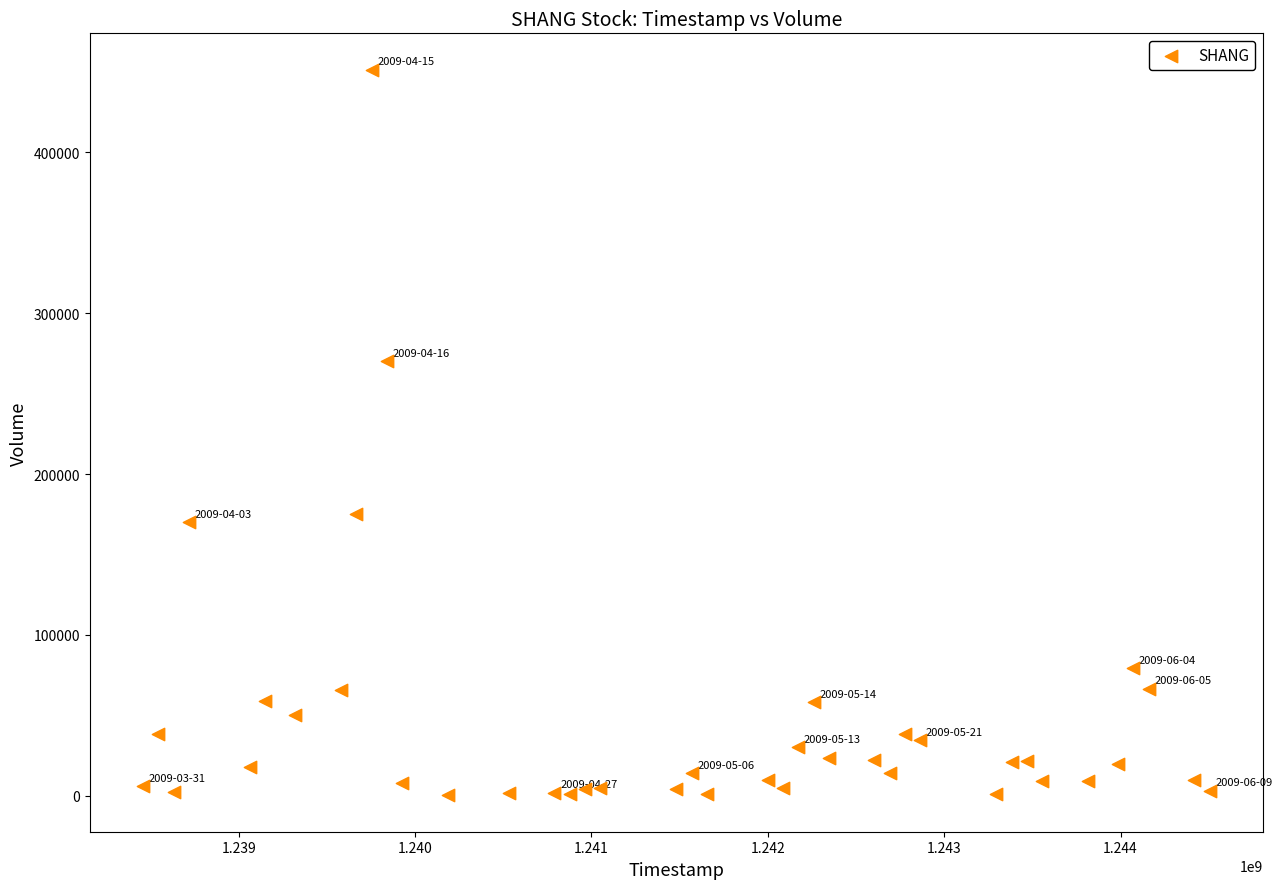

What Y value in the scatter plot is closest to 225800?

270000